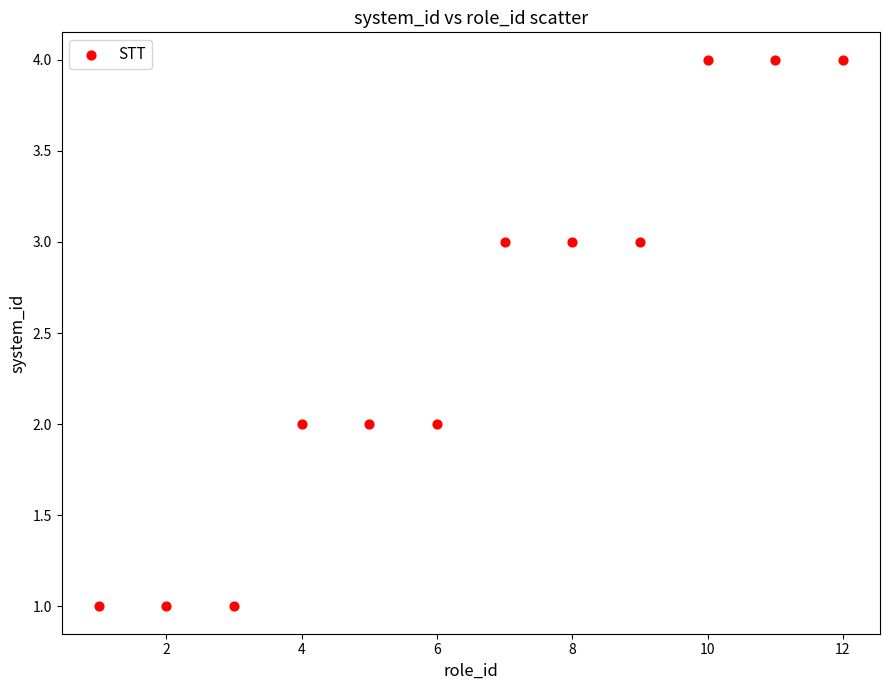

What is the range of X values (max minus min)?

11